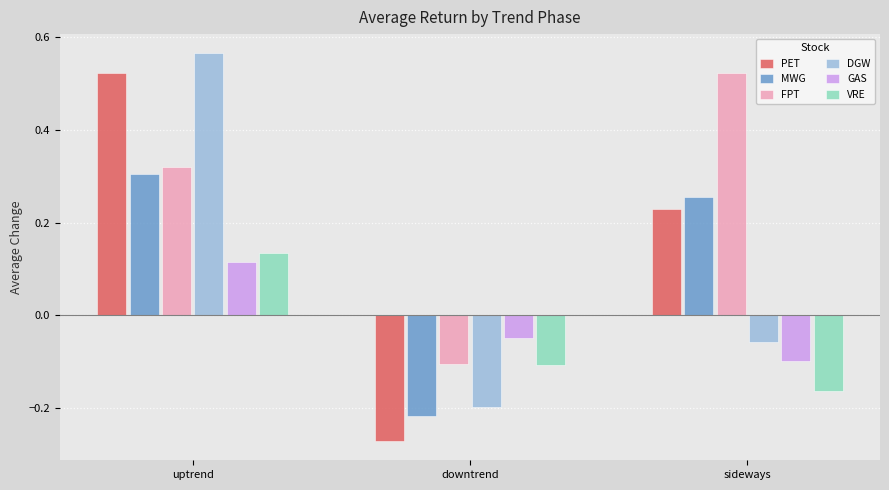

Where is PET nearest to the value 0?

sideways